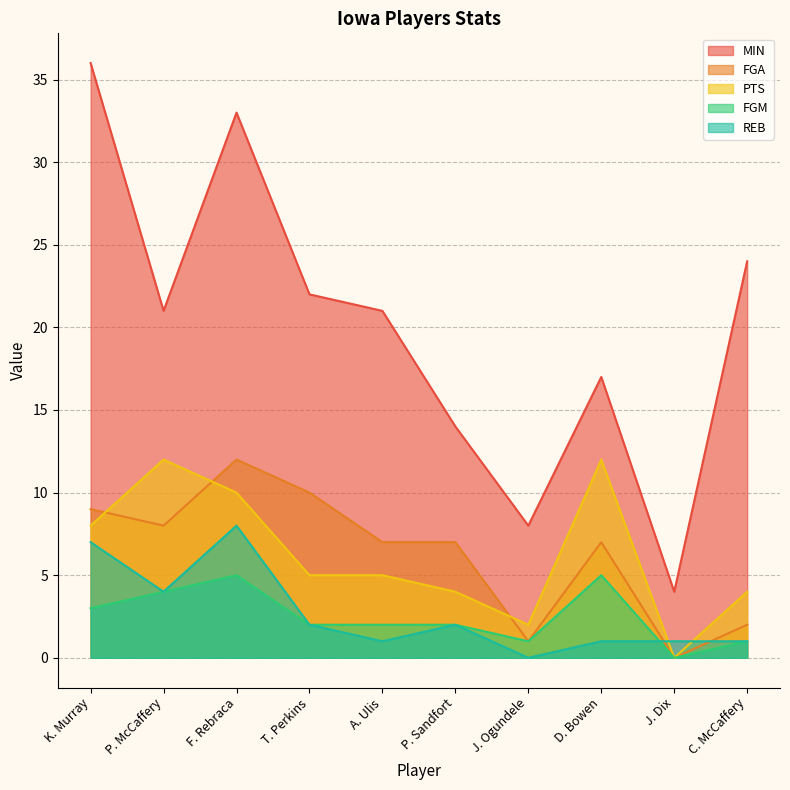

Is the value of MIN at F. Rebraca greater than the value of FGM at F. Rebraca?

Yes